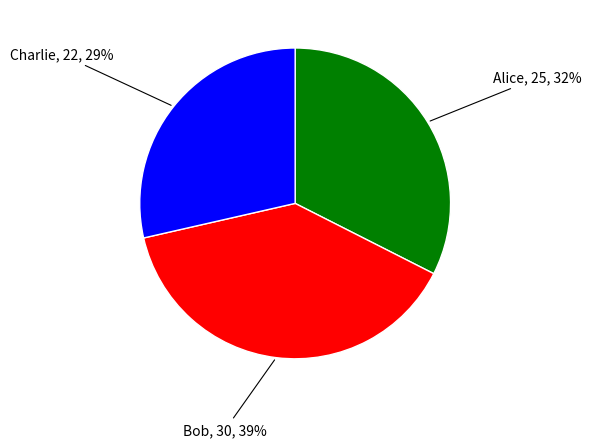

Does any single category account for the majority?

No